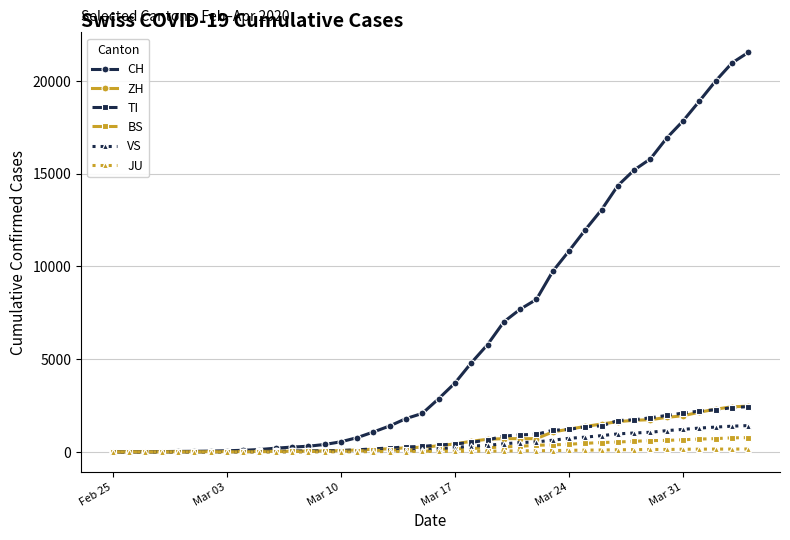

What is the highest value of the ZH series?

2461